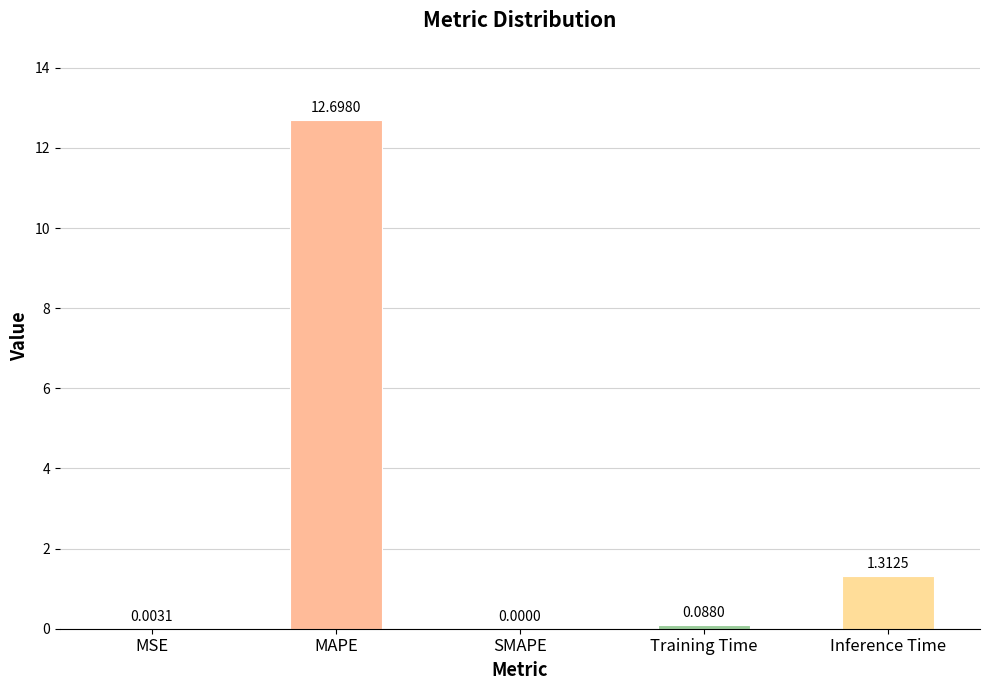

What is the change in value from SMAPE to Training Time?

+0.1